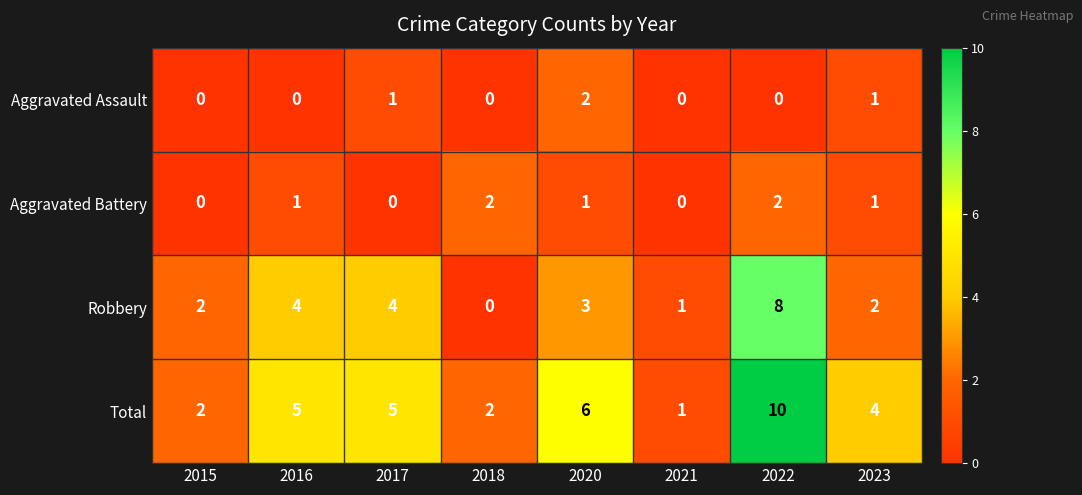

How many Total values are between 2 and 6?

6